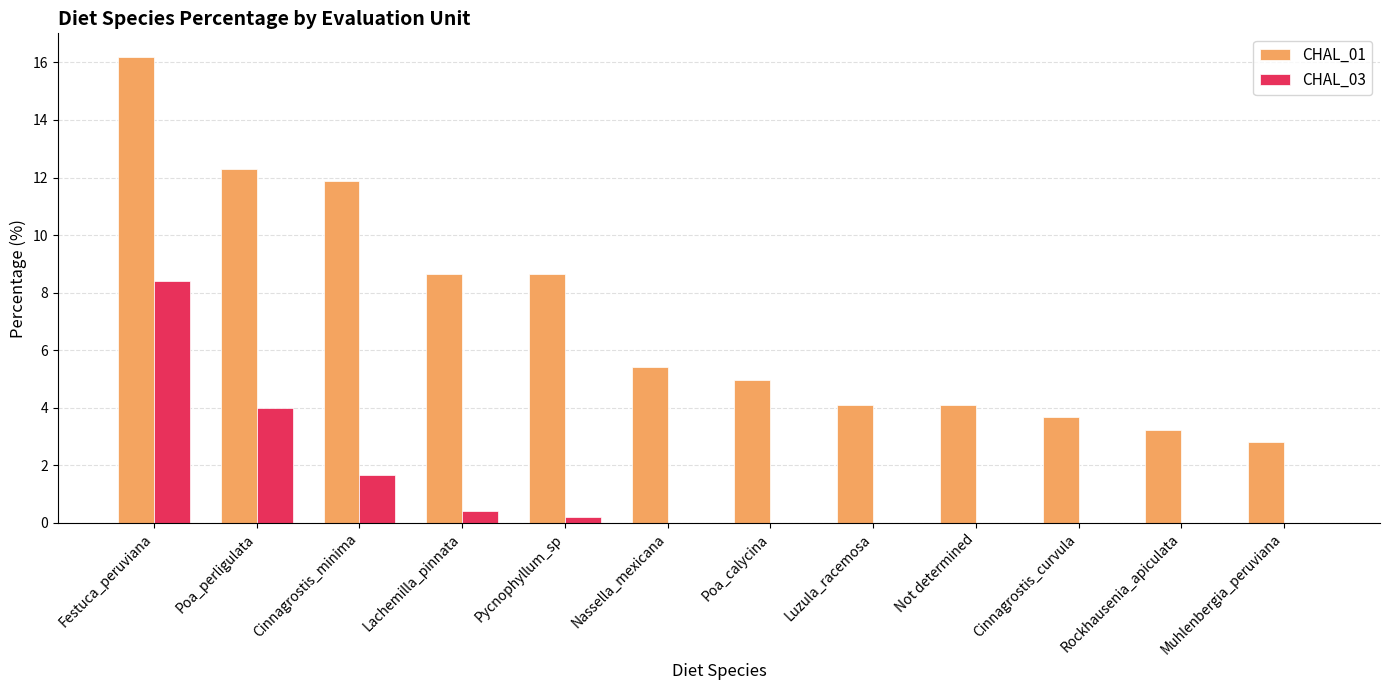

How many data points does each series have?

12